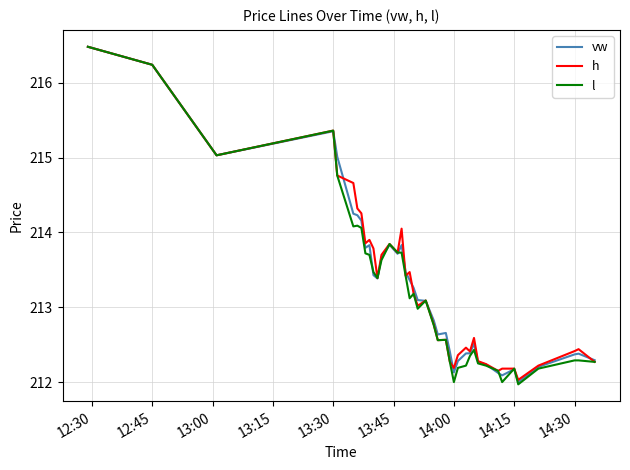

How many distinct data groups are displayed?

3